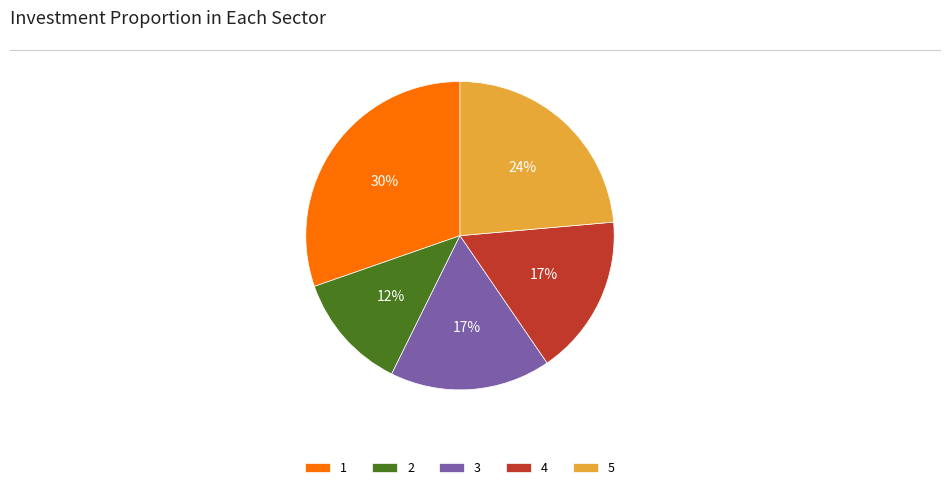

Is it true that 4 is 32% of the pie?

False